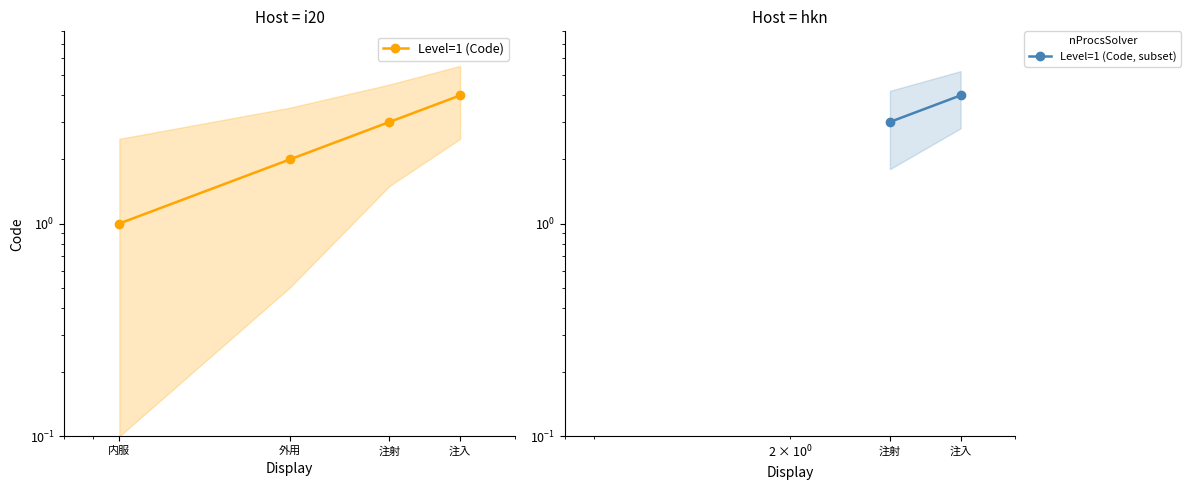

What is the change in value from 外用 to 注入?

+2